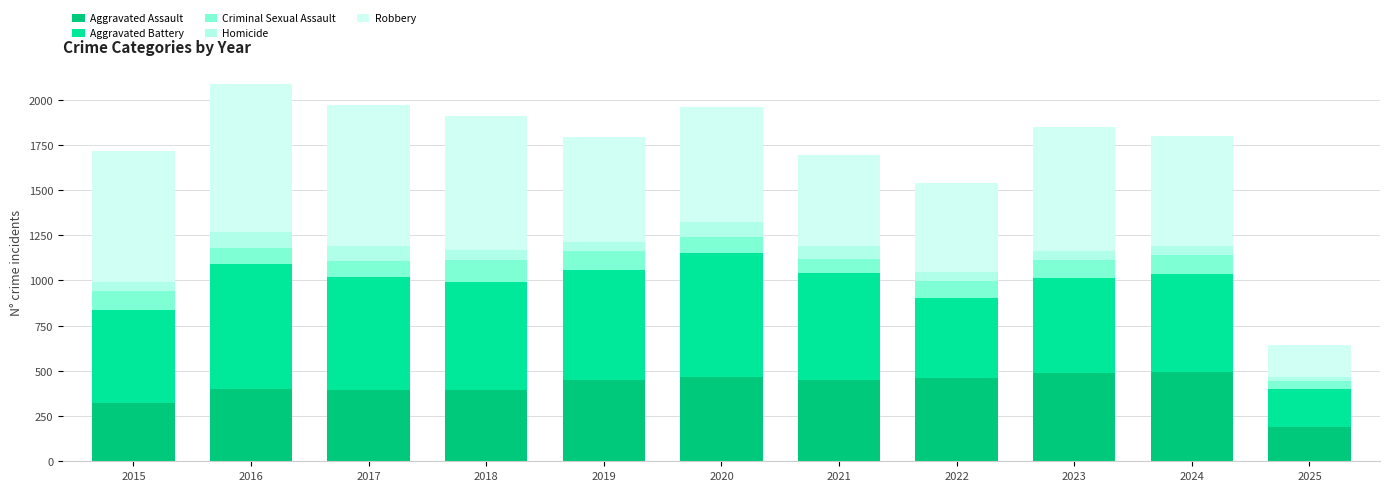

What is the difference between the Criminal Sexual Assault values at 2022 and 2019?

9